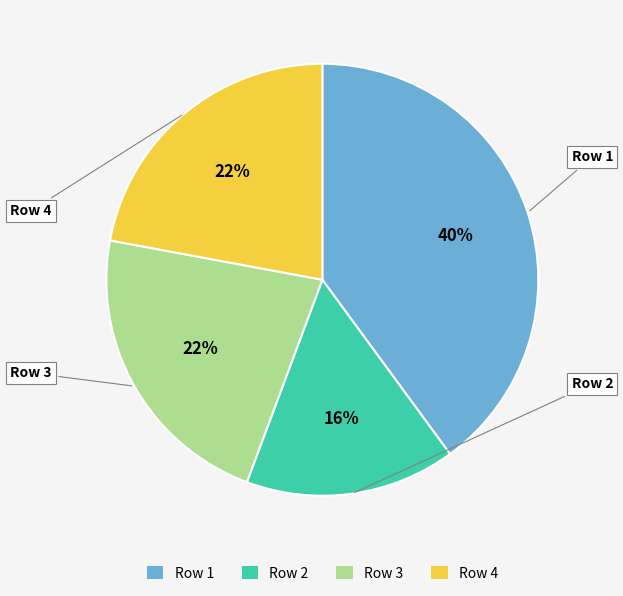

Is the sum of Row 3 and Row 4 greater than half?

No